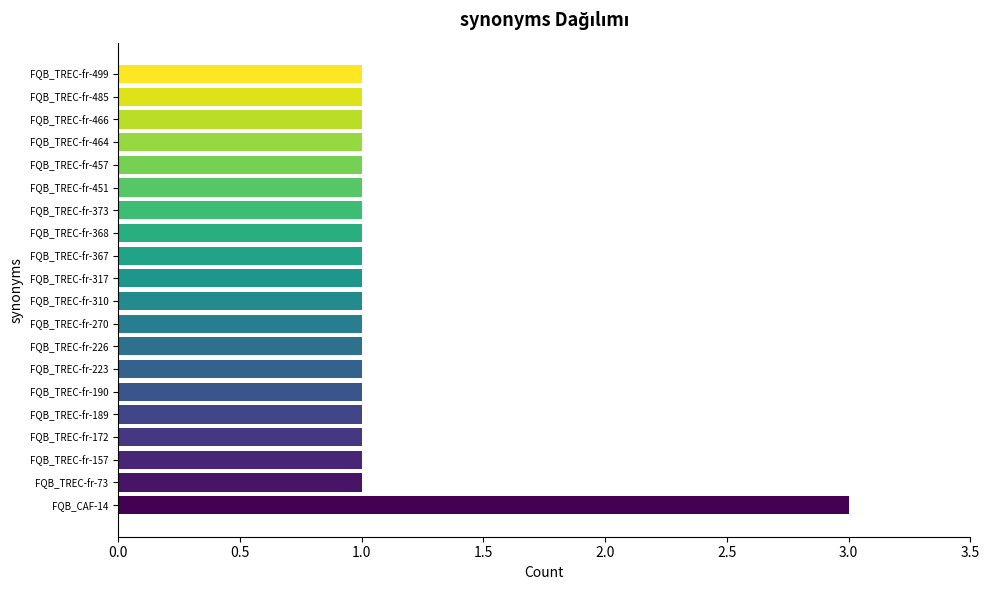

What is the minimum value shown in the chart?

1